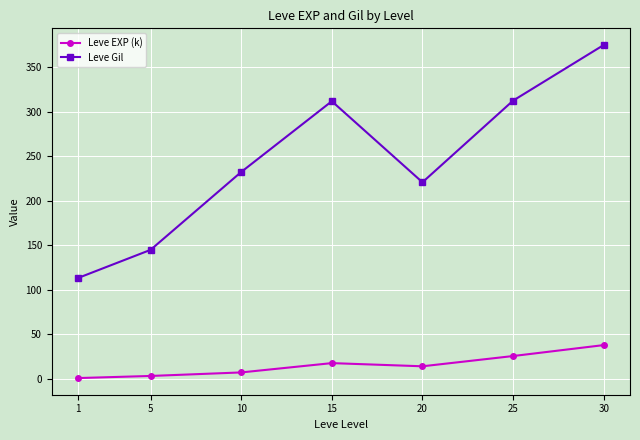

Is this an area chart (filled region under the line)?

No